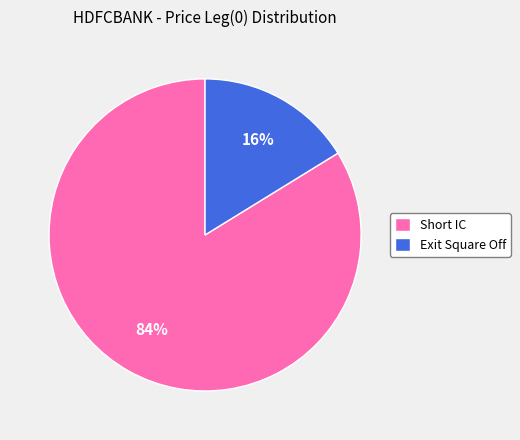

Is it true that Exit Square Off is 6% of the pie?

False